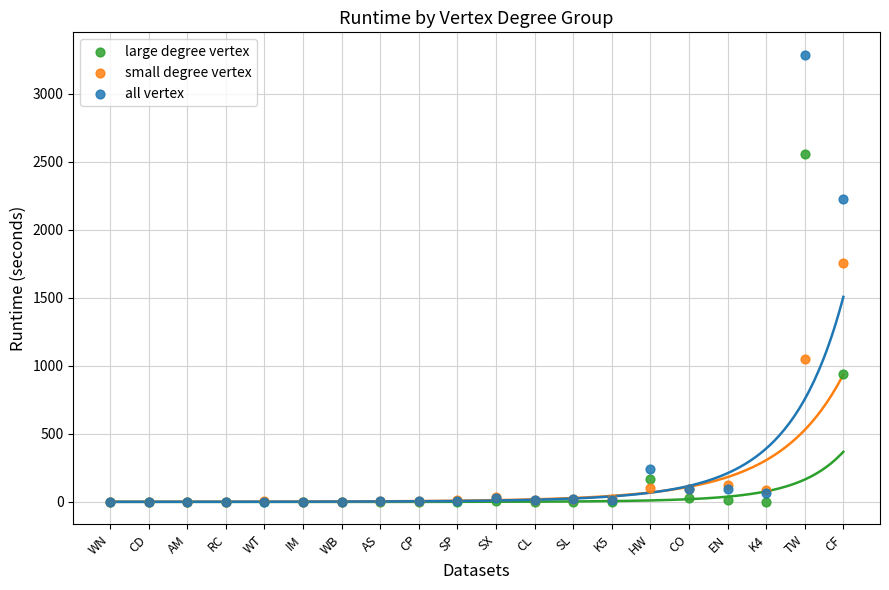

In the all vertex series, what Y value is closest to 1643?

2226.6